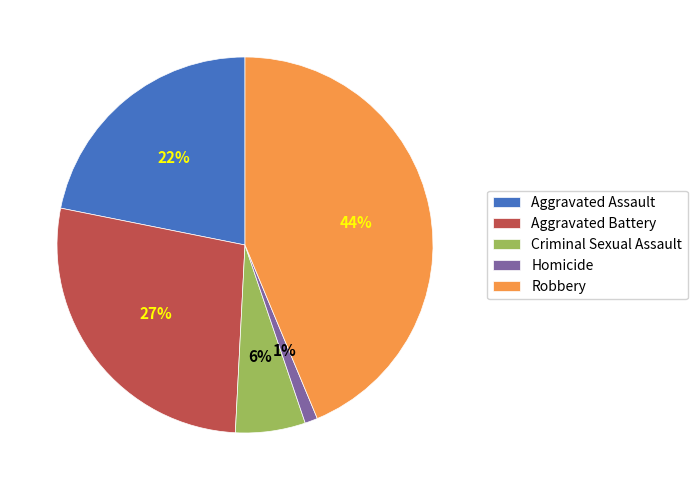

Approximately how many times larger is the value at Robbery compared to Aggravated Battery?

1.6